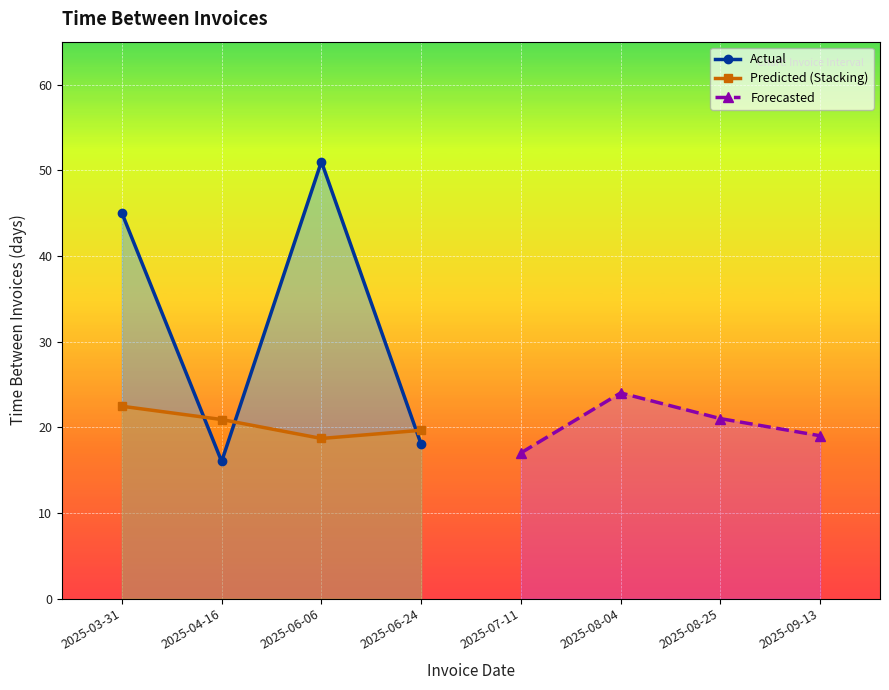

How many interior local peaks does the Forecasted series have?

1